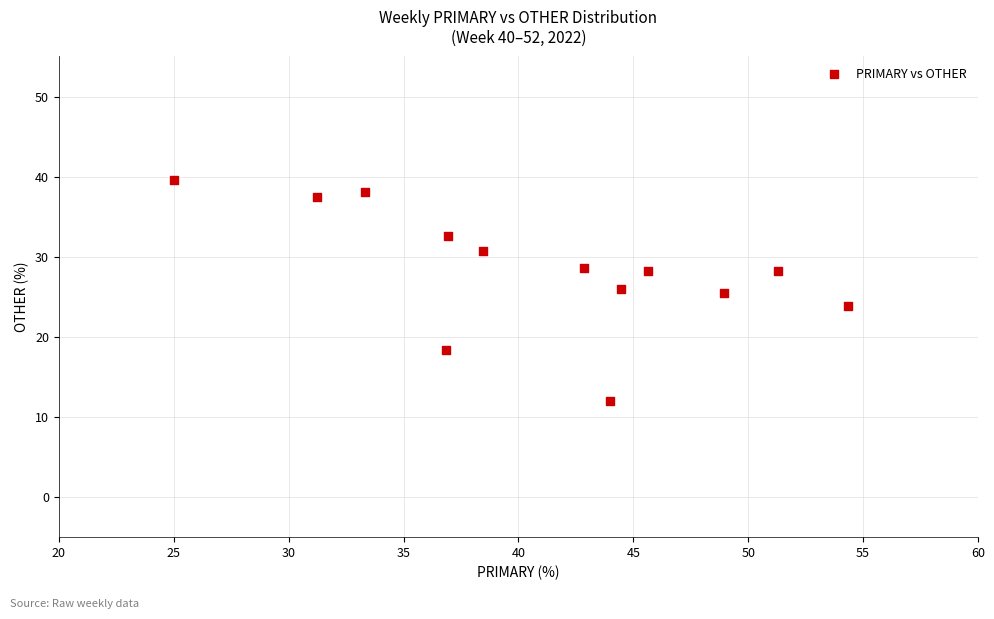

What is the range of X values (max minus min)?

29.3